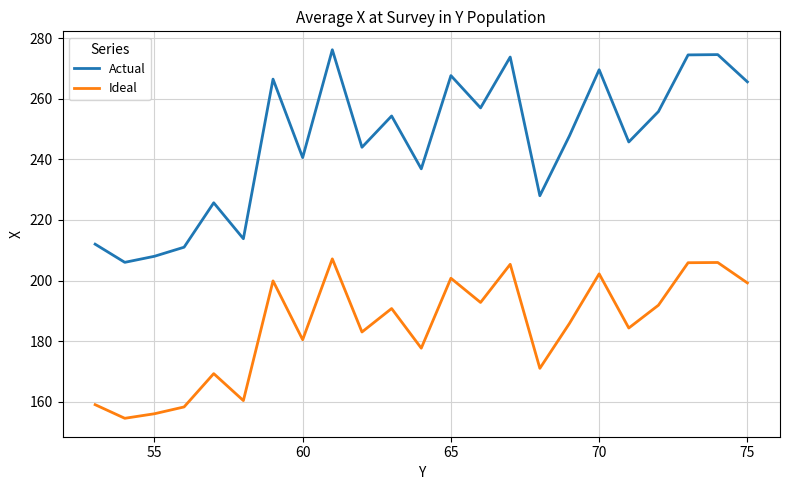

What is the greatest value displayed?

276.2